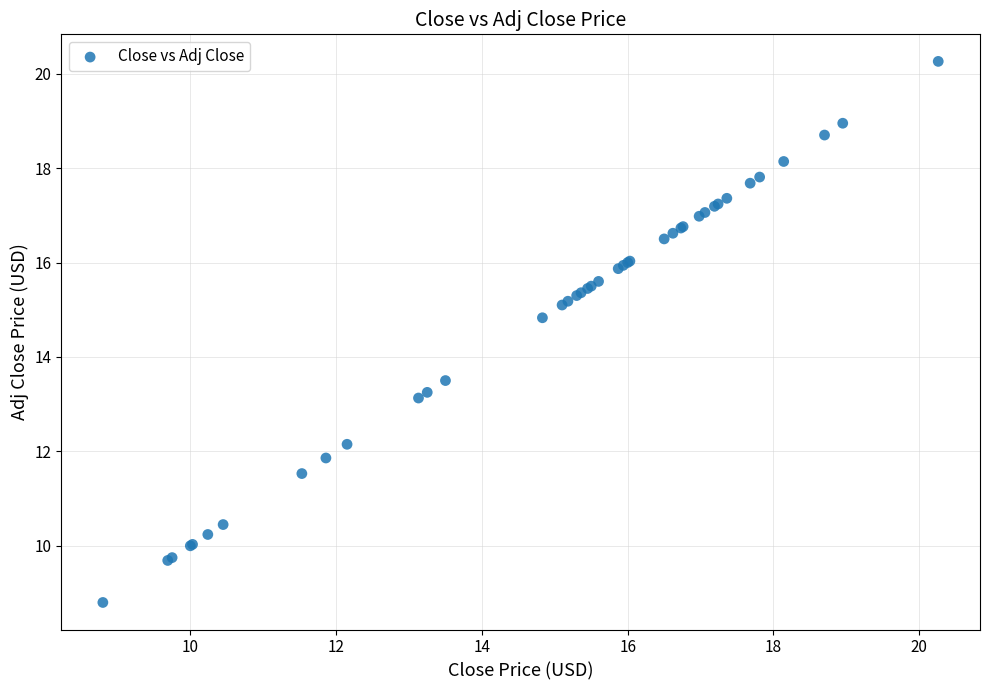

What Y value in the scatter plot is closest to 14?

13.5